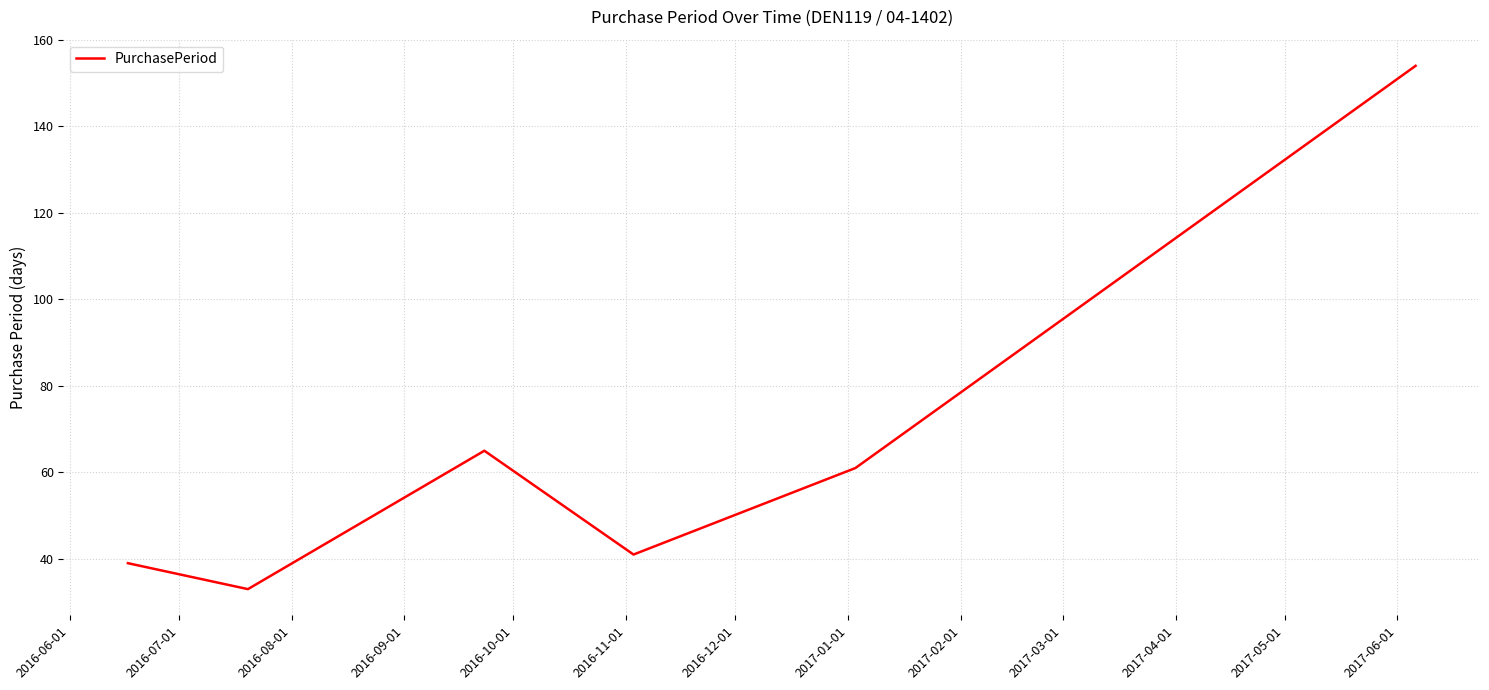

What is the difference between the maximum and second lowest values?

115